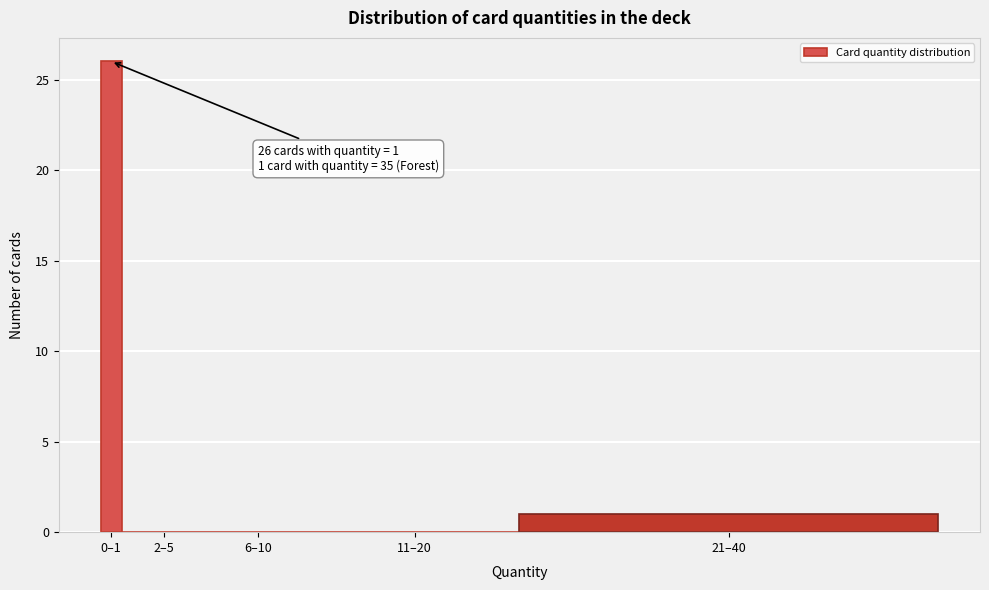

Reading left to right, extract all data points from this chart.

0–1=26	2–5=0	6–10=0	11–20=0	21–40=1